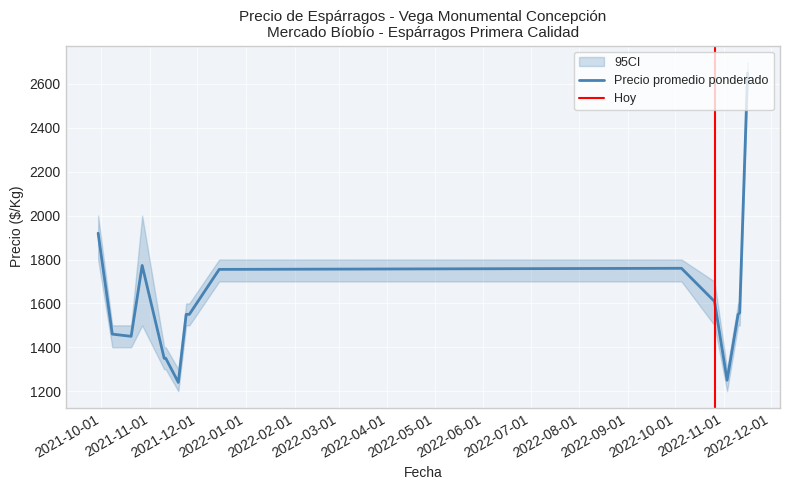

At which category does Precio máximo reach its first local valley?

2021-11-19